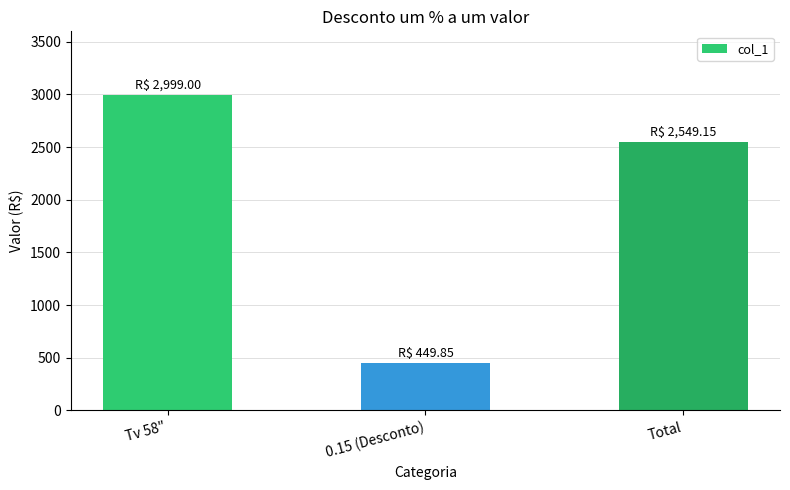

How many bars are there in total?

3